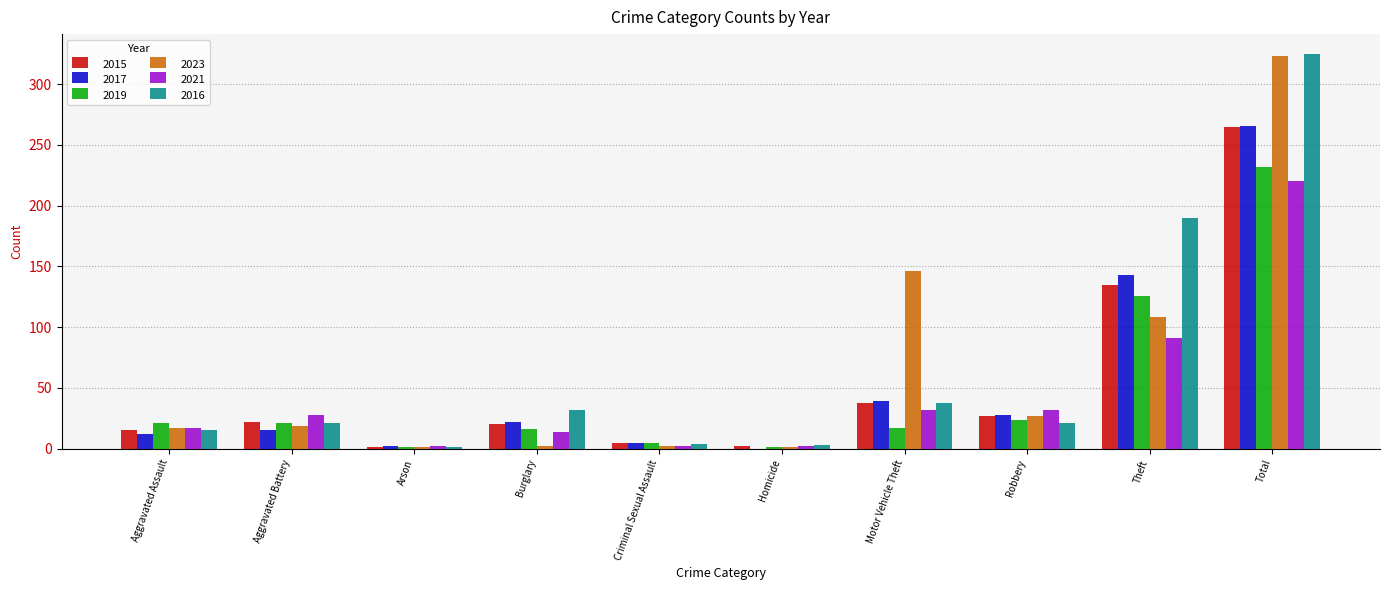

What is the sum of all 2023 values?

646